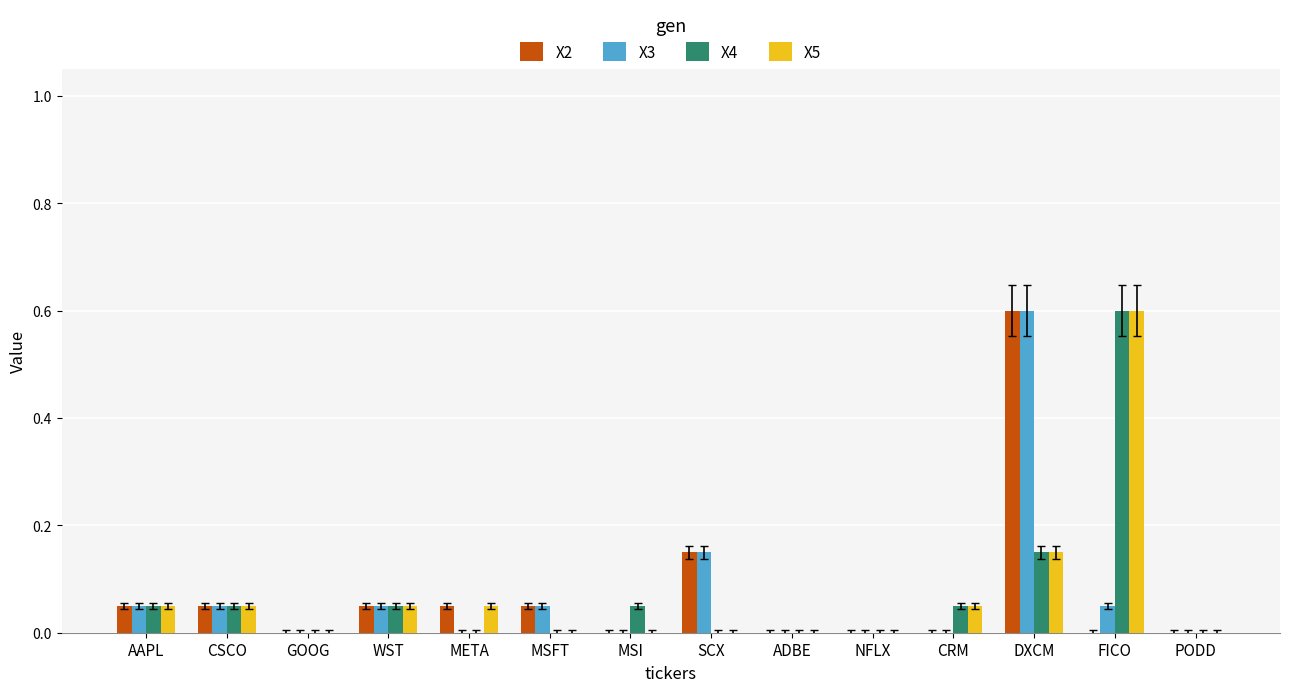

What is the sum of all X2 values?

1.0